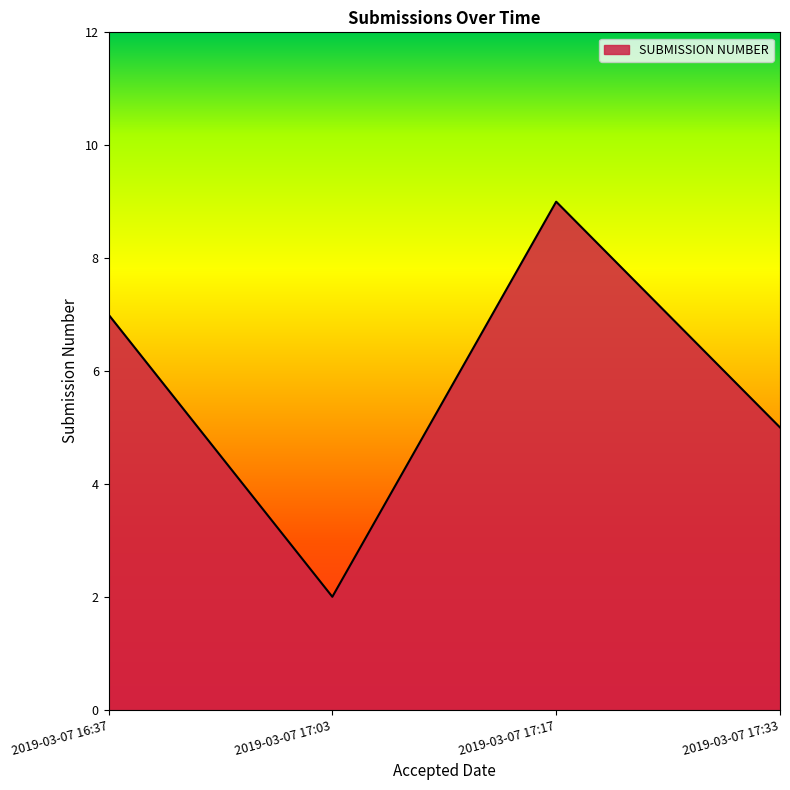

Rank the categories by value from highest to lowest.

2019-03-07 17:17, 2019-03-07 16:37, 2019-03-07 17:33, 2019-03-07 17:03